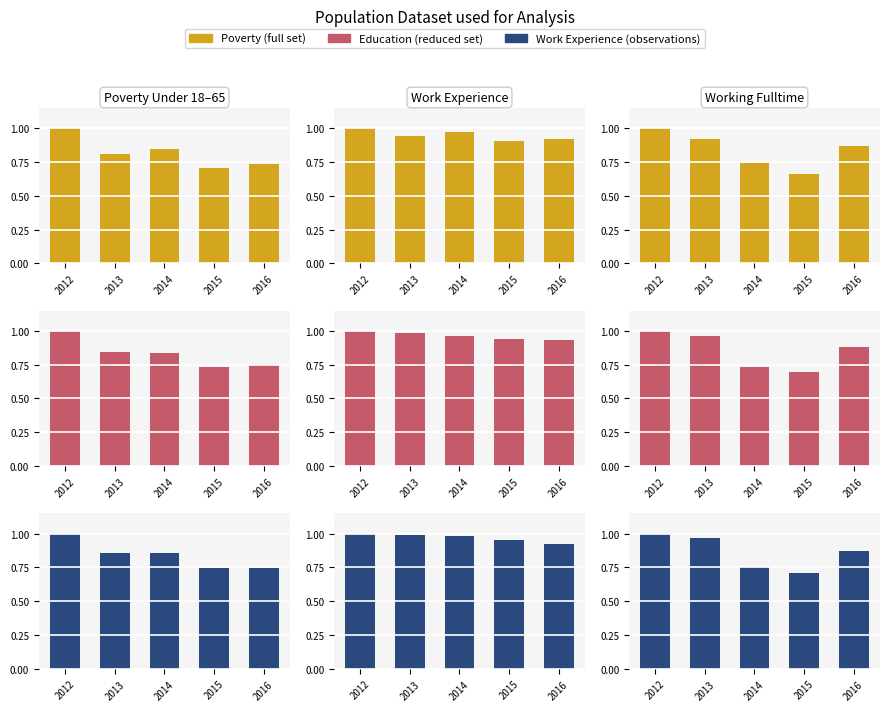

How many series are shown in this chart?

3